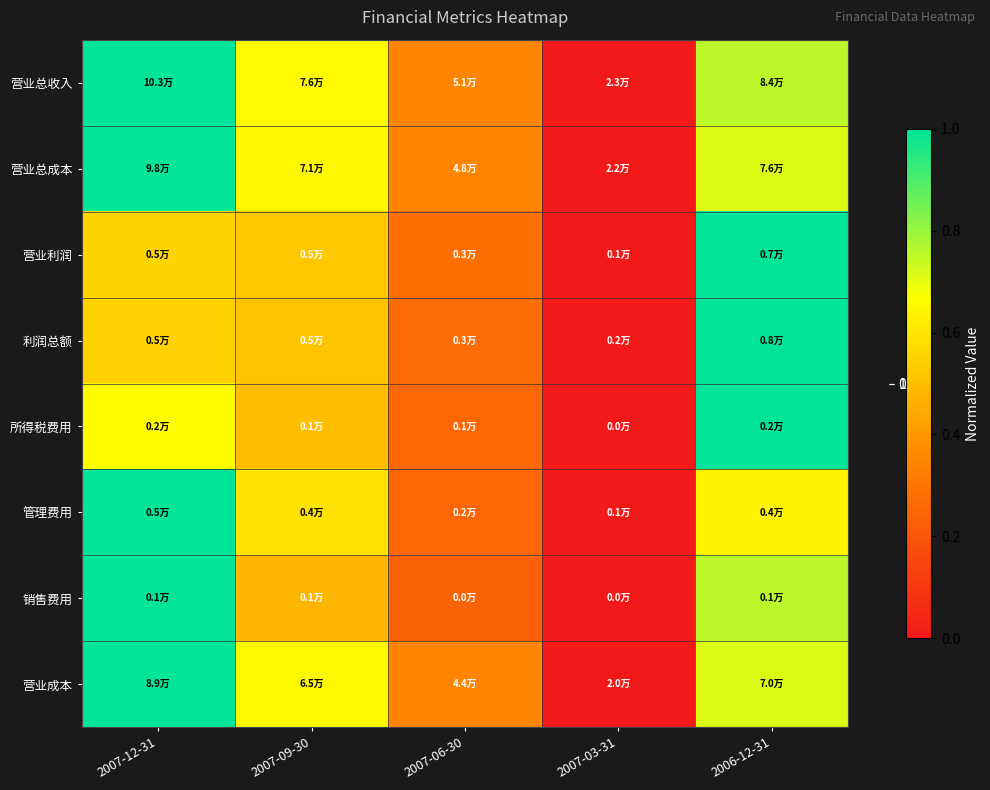

How many data points does each series have?

5